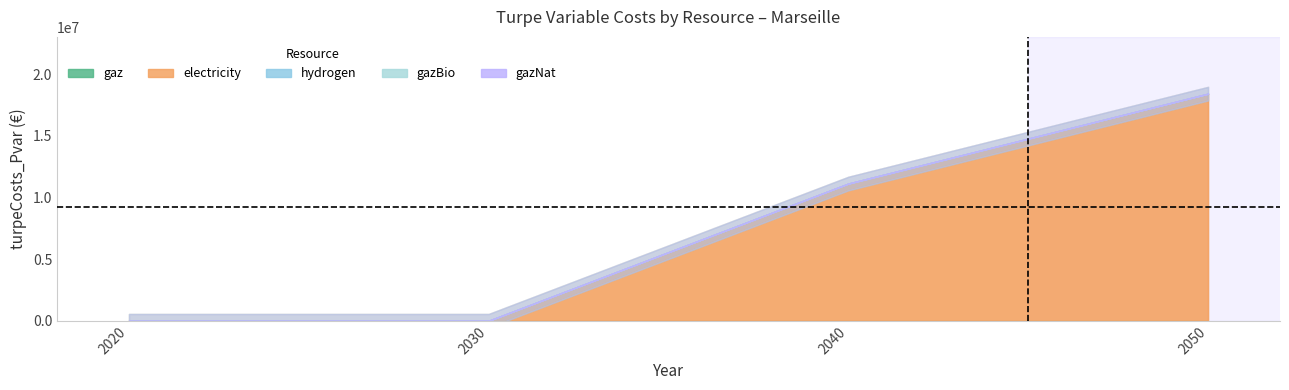

Reading left to right, list all the values displayed in this chart.

gaz: 0.0	0.0	0.0	0.0
electricity: 0.0	0.0	11124193.6	18410613.4
hydrogen: 0.0	0.0	0.0	0.0
gazBio: 0.0	0.0	0.0	0.0
gazNat: 0.0	0.0	0.0	0.0